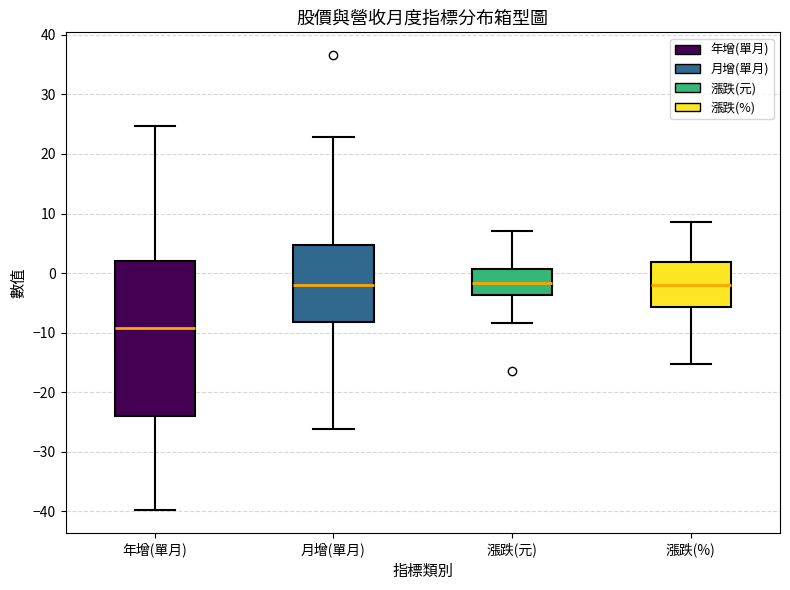

Which box is the tallest, from its lower edge to its upper edge?

年增(單月)